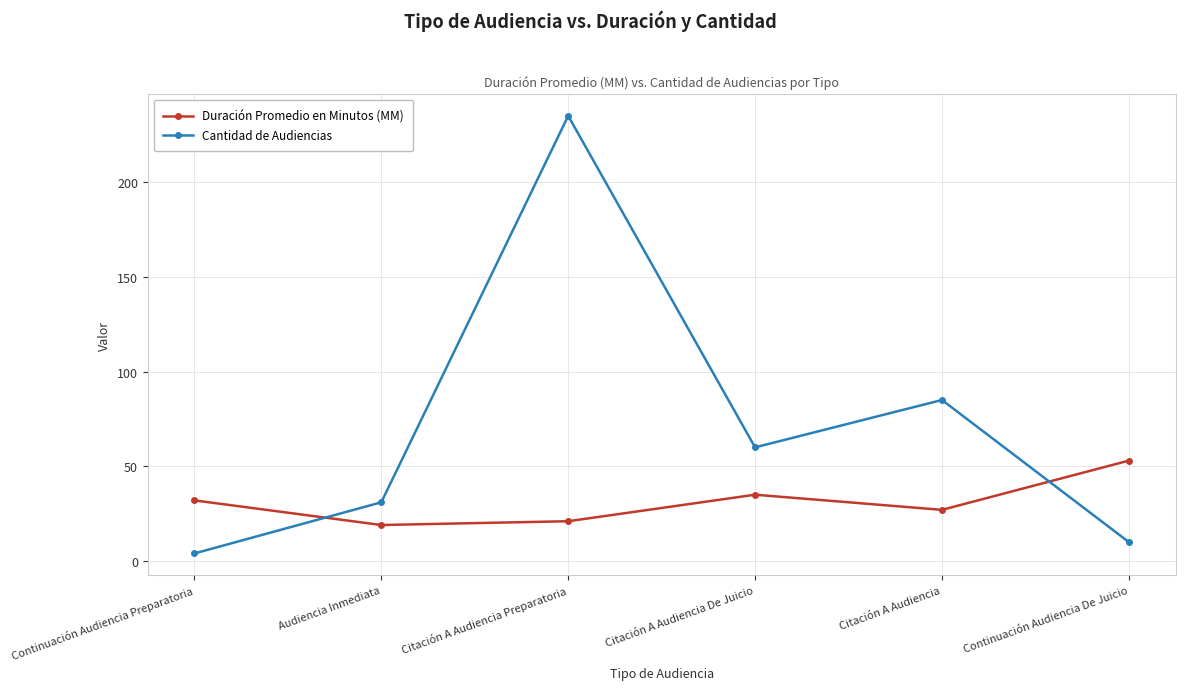

List the series in order of their overall mean, highest first.

Cantidad de Audiencias, Duración Promedio en Minutos (MM)